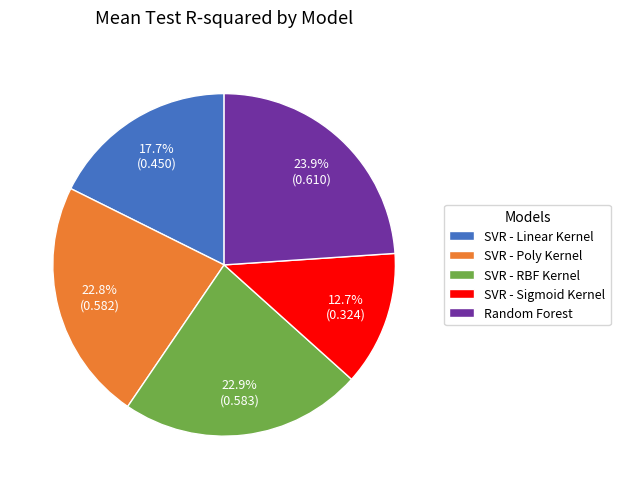

To the nearest percent, what percentage of the pie is SVR - RBF Kernel?

23%